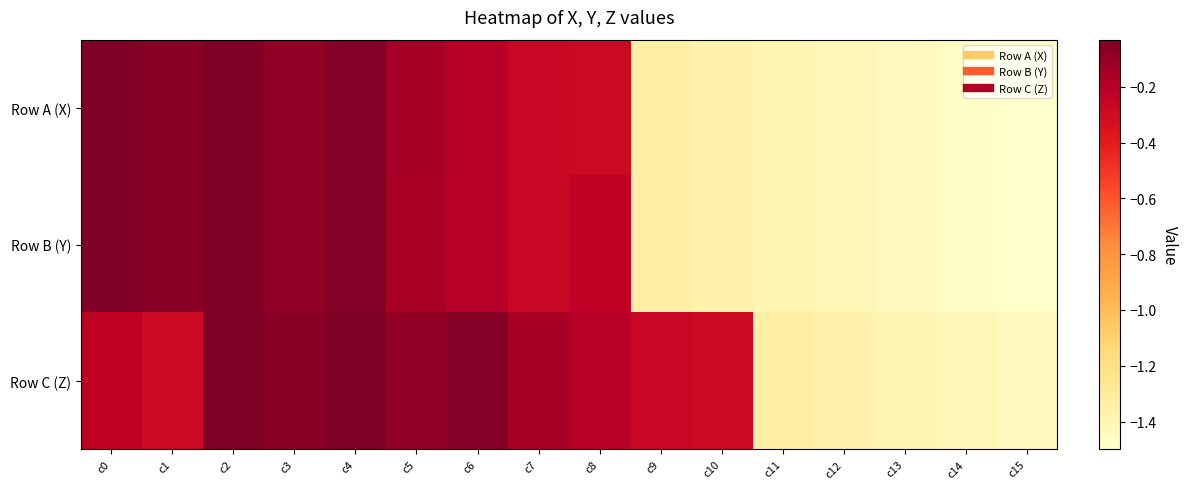

Reading right to left, transcribe all the data shown in this chart.

Row A (X): c15=-1.5	c14=-1.5	c13=-1.4	c12=-1.4	c11=-1.4	c10=-1.4	c9=-1.3	c8=-0.3	c7=-0.3	c6=-0.2	c5=-0.2	c4=-0.0	c3=-0.1	c2=-0.0	c1=-0.1	c0=-0.0
Row B (Y): c15=-1.5	c14=-1.5	c13=-1.4	c12=-1.4	c11=-1.4	c10=-1.4	c9=-1.3	c8=-0.2	c7=-0.3	c6=-0.2	c5=-0.2	c4=-0.0	c3=-0.1	c2=-0.0	c1=-0.1	c0=-0.0
Row C (Z): c15=-1.4	c14=-1.4	c13=-1.4	c12=-1.4	c11=-1.3	c10=-0.3	c9=-0.3	c8=-0.2	c7=-0.2	c6=-0.0	c5=-0.1	c4=-0.0	c3=-0.1	c2=-0.0	c1=-0.3	c0=-0.2